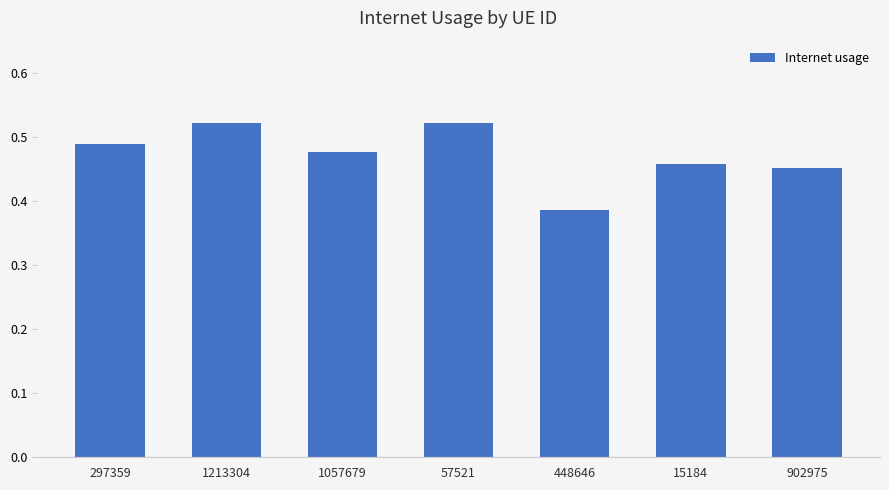

How many bars are there in total?

7